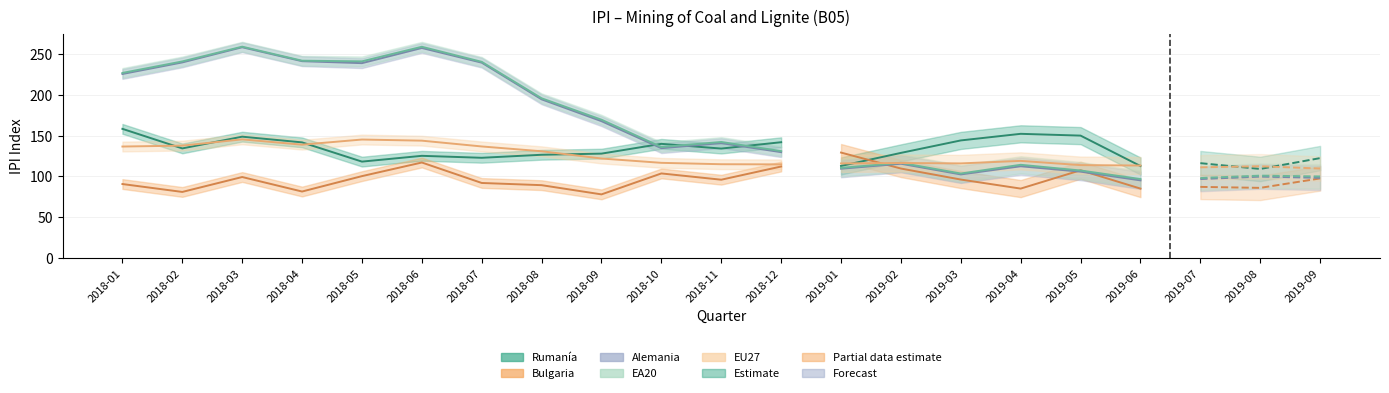

What is the maximum value for Alemania?

258.4